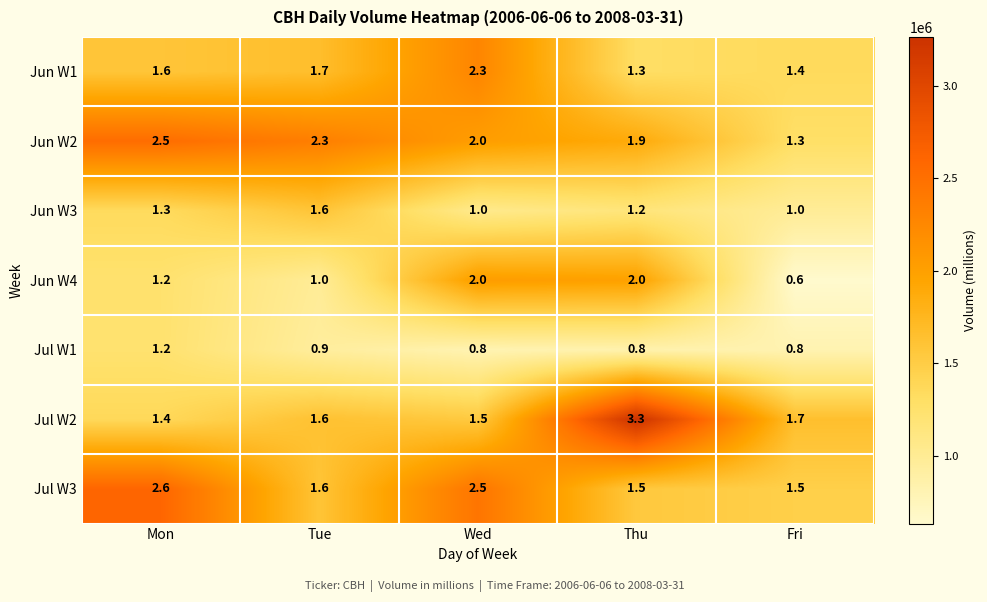

True or false: Jun W1 has a value of 2.3 at Wed.

True